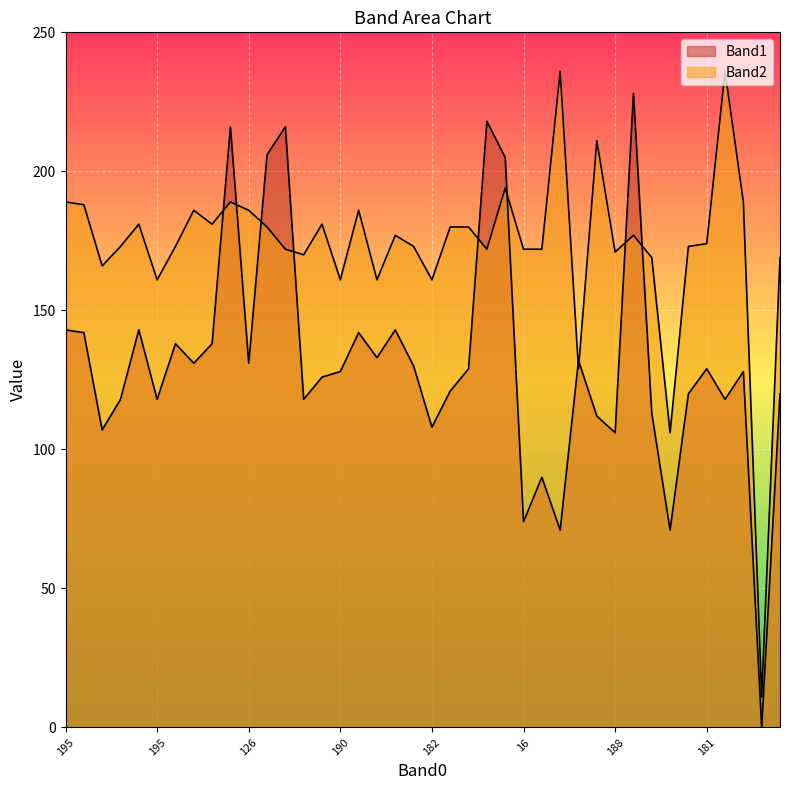

Is it true that Band1 equals 143 at 178?

True